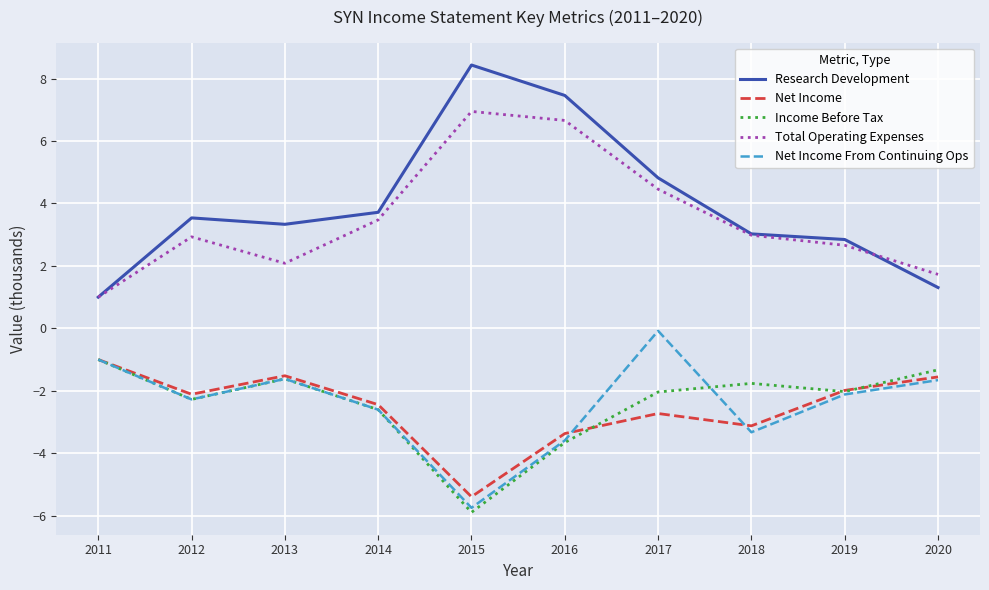

At which category does the chart reach its minimum across all series?

2015